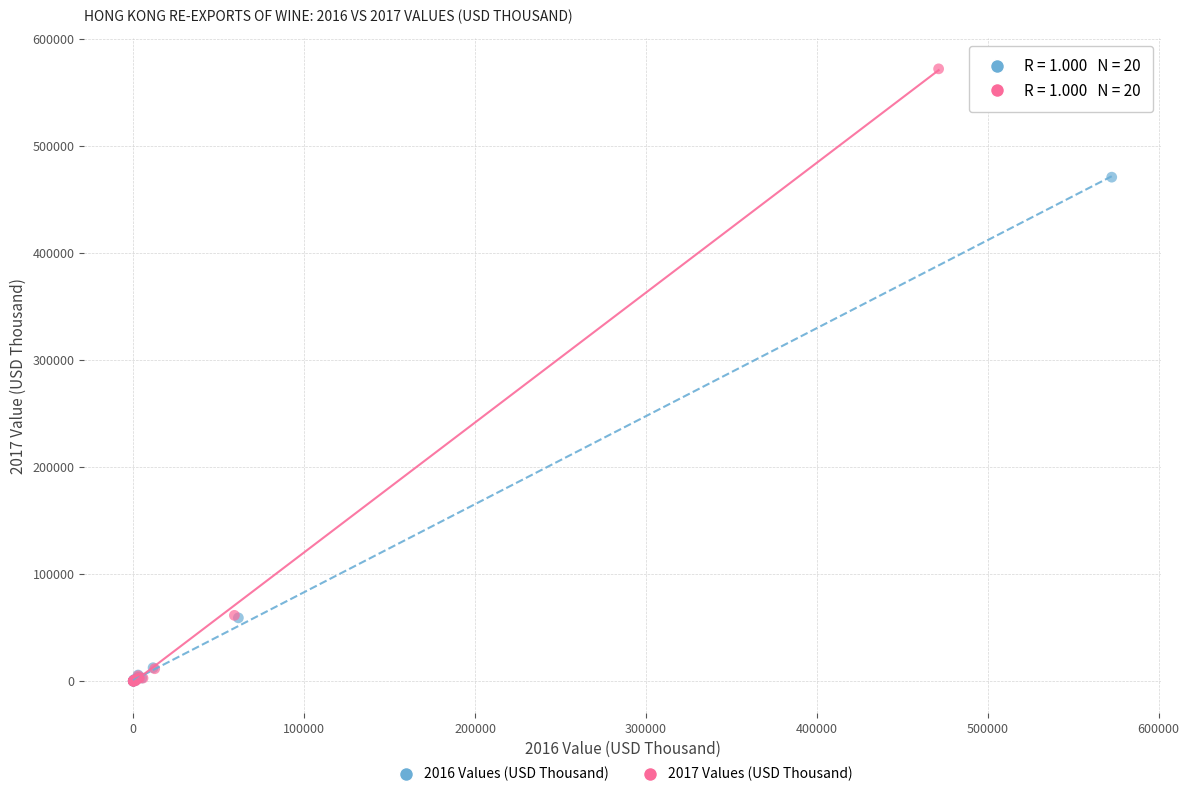

What are all the series names shown in the legend?

2016 Values (USD Thousand), 2017 Values (USD Thousand)